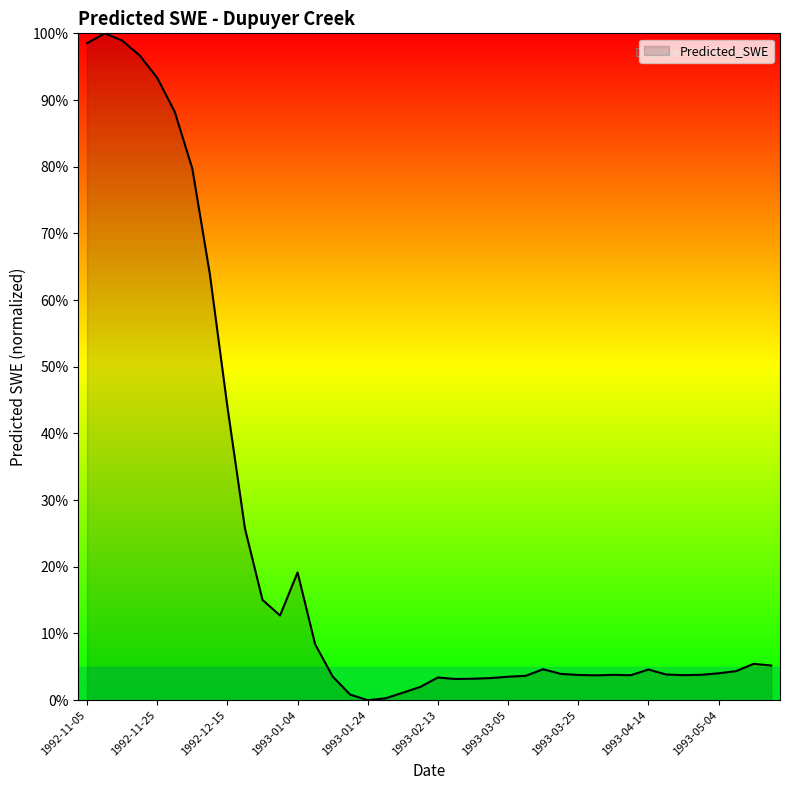

What is the difference between the maximum and minimum values?

100.0